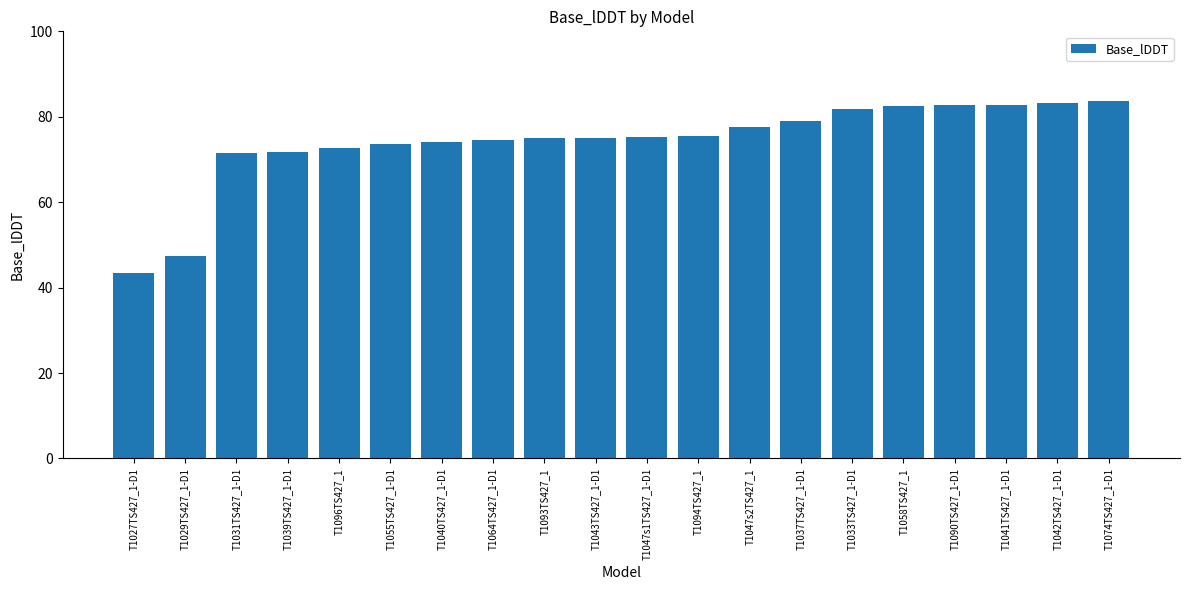

What is the sum of the values at T1047s2TS427_1 and T1033TS427_1-D1?

159.4